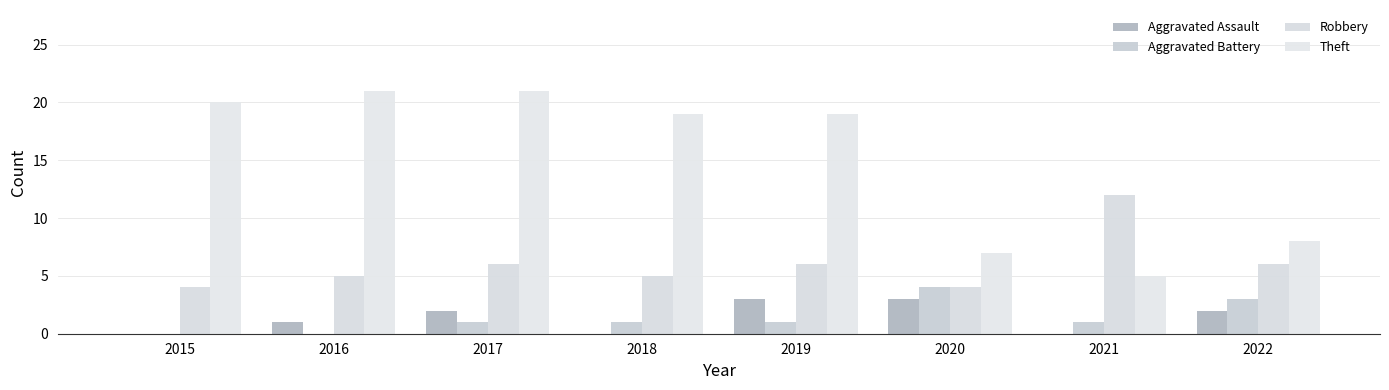

Rank the categories by Aggravated Battery value from highest to lowest.

2020, 2022, 2017, 2018, 2019, 2021, 2015, 2016